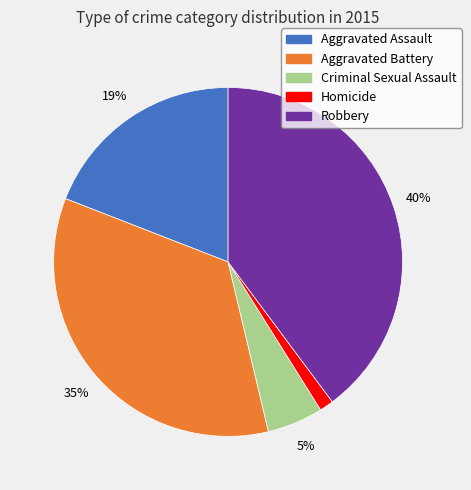

True or false: Homicide accounts for 11% of the total.

False